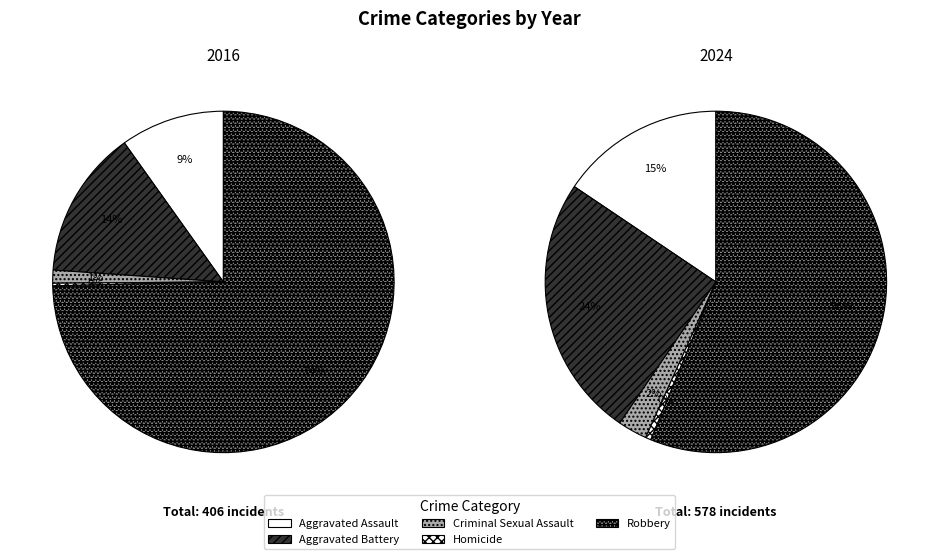

True or false: Homicide accounts for 0% of the total.

True